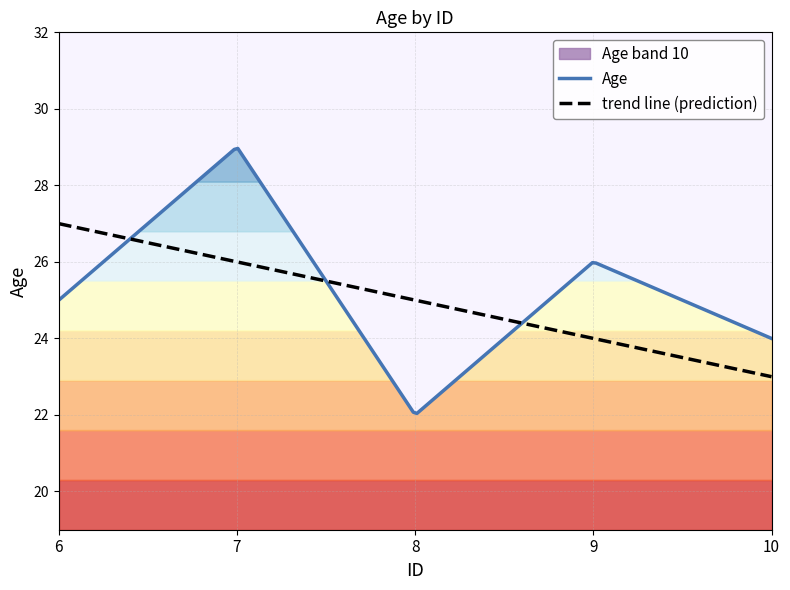

At which category does the data reach its first local peak?

7